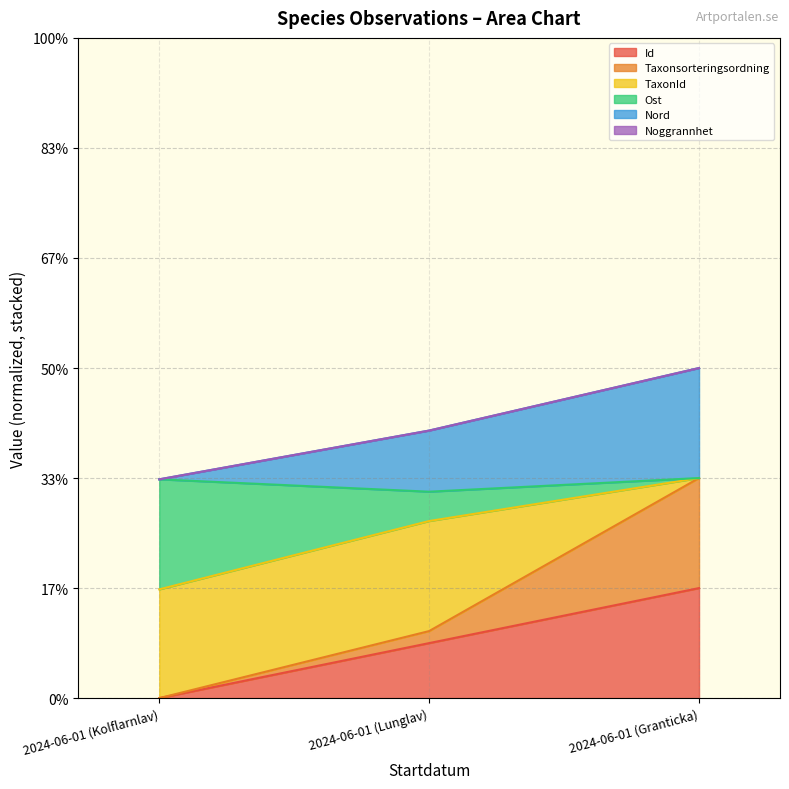

Between 2024-06-01 (Kolflarnlav) and 2024-06-01 (Granticka), which series saw the biggest shift?

Ost